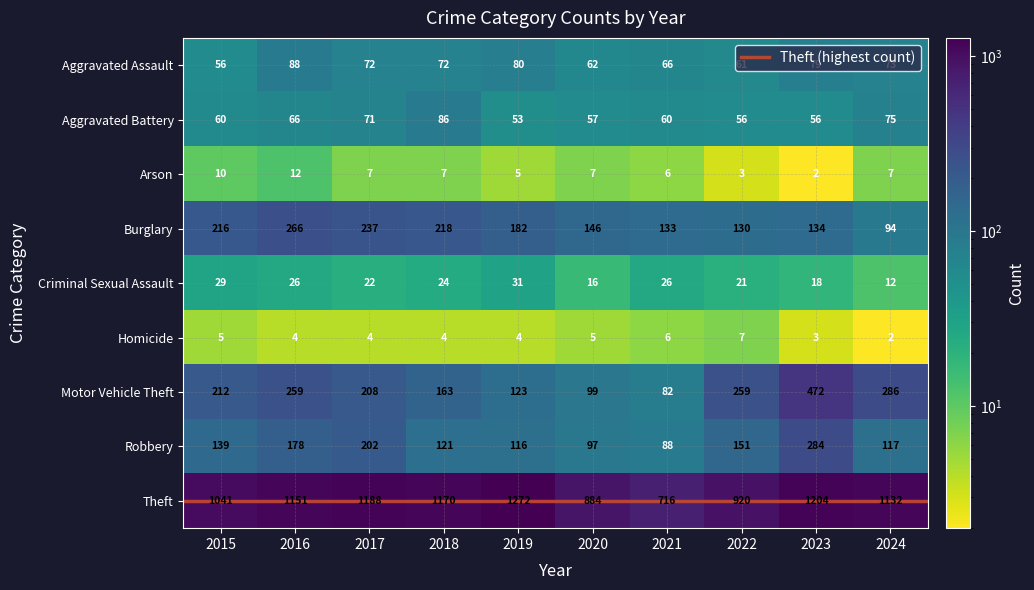

What is the lowest value of the Robbery series?

88